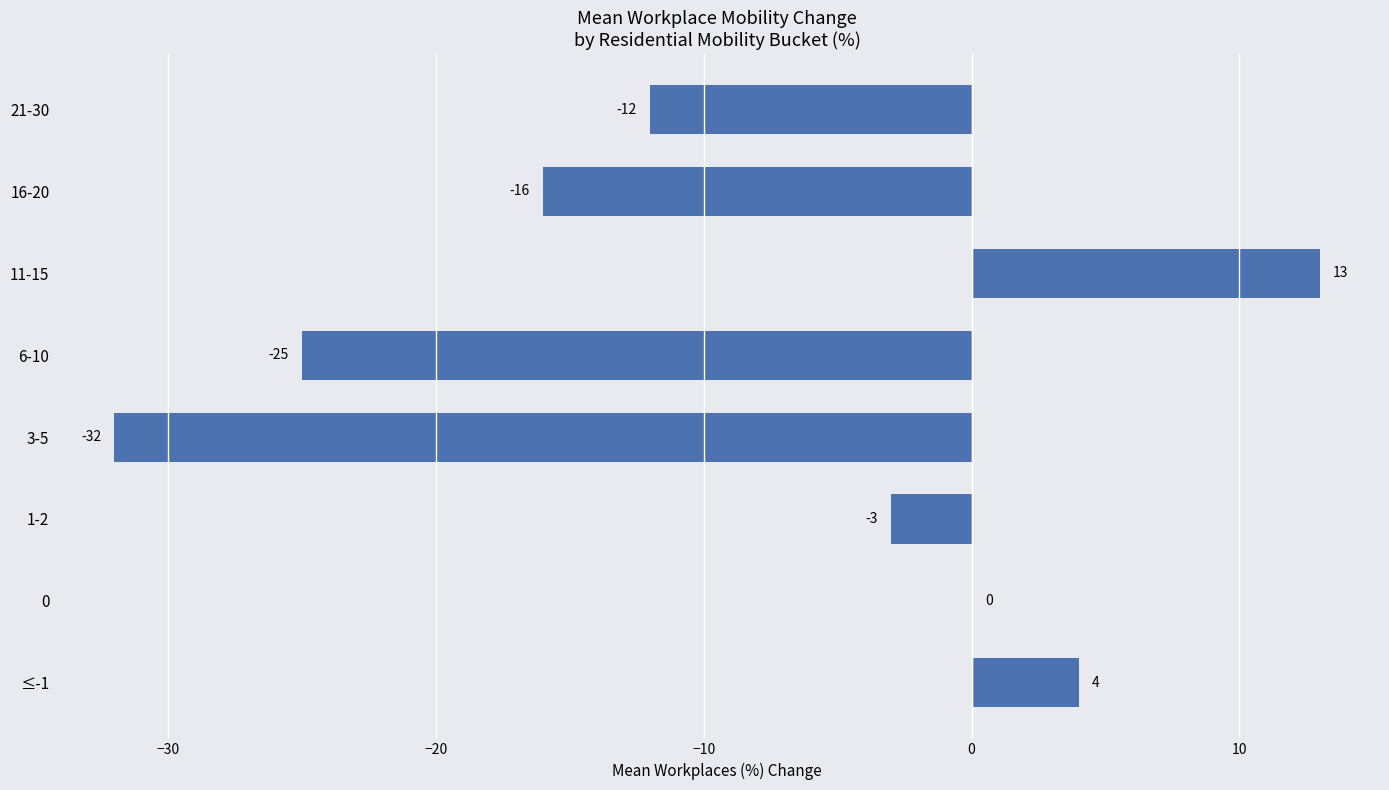

Are the bars grouped side by side (vs. stacked)?

No